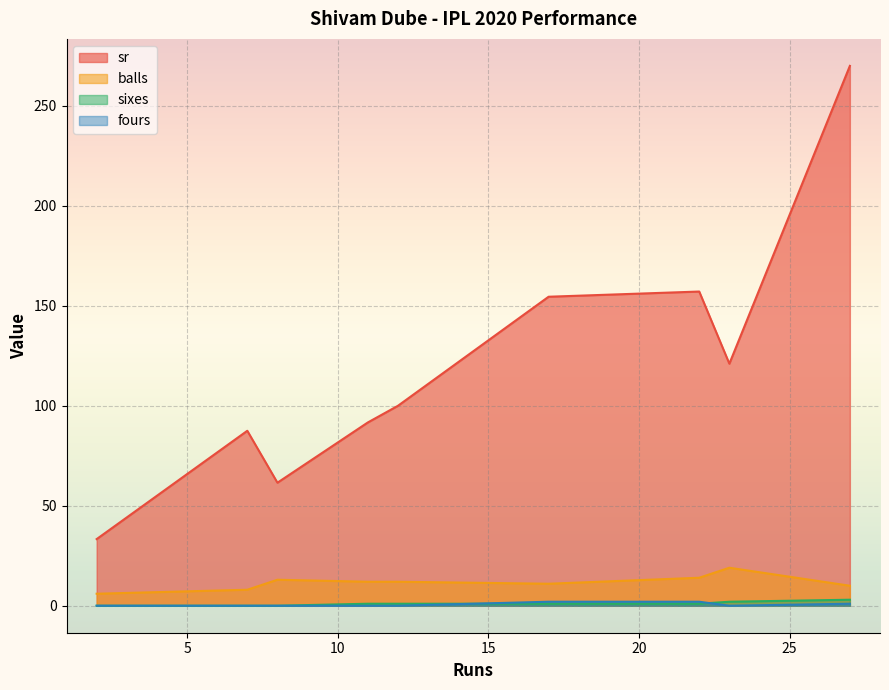

True or false: sixes and fours intersect in this chart.

False